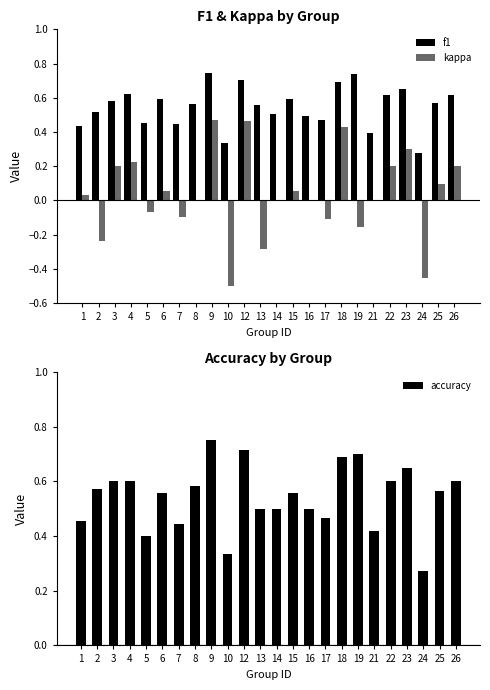

How many values in the kappa series exceed 0?

12